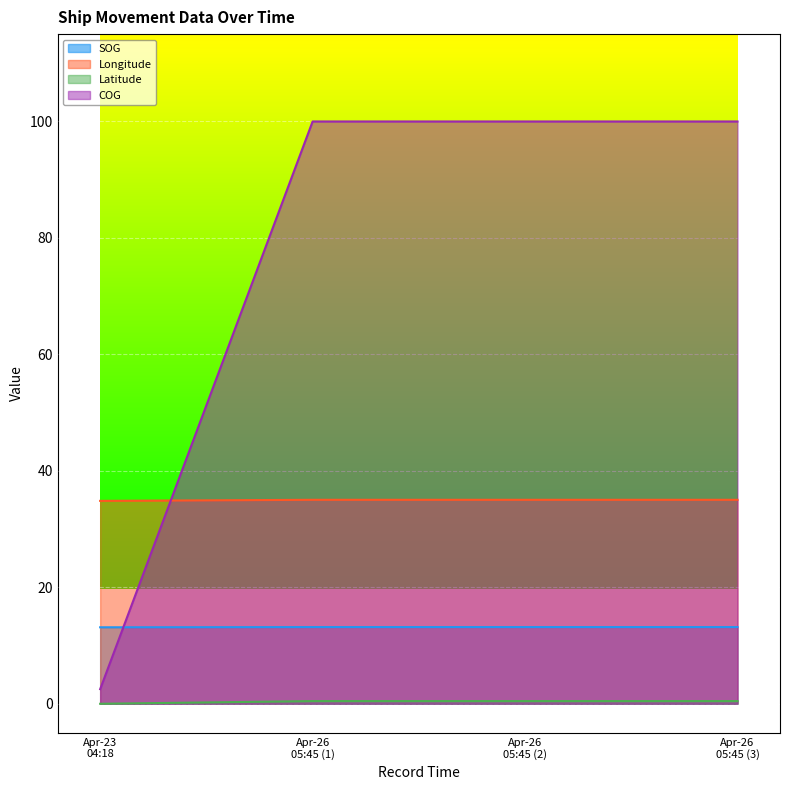

True or false: SOG and Longitude cross at least once.

False